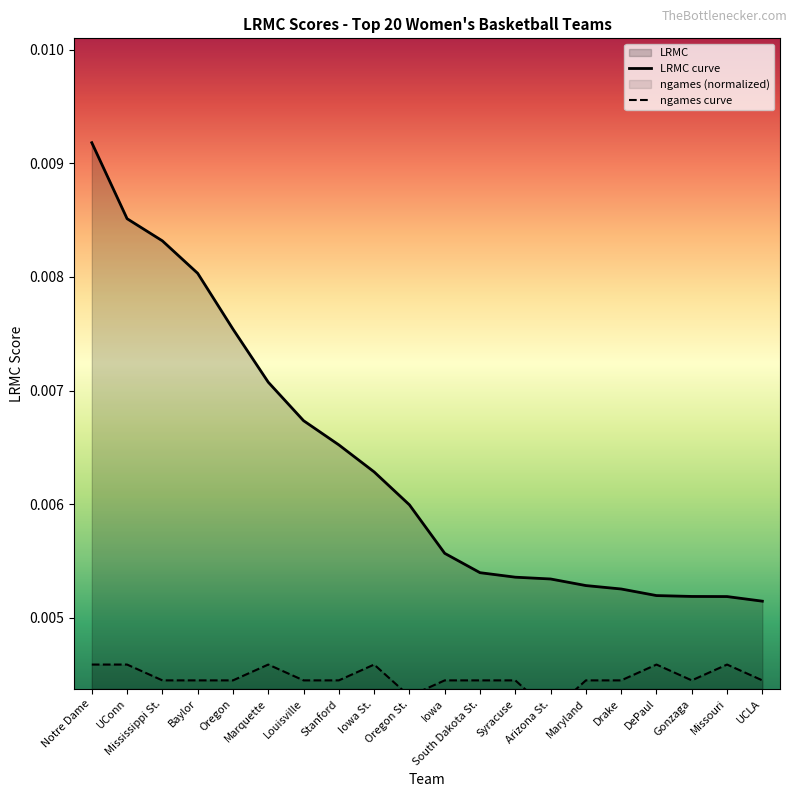

Rank the series at Oregon from highest to lowest value.

LRMC, ngames